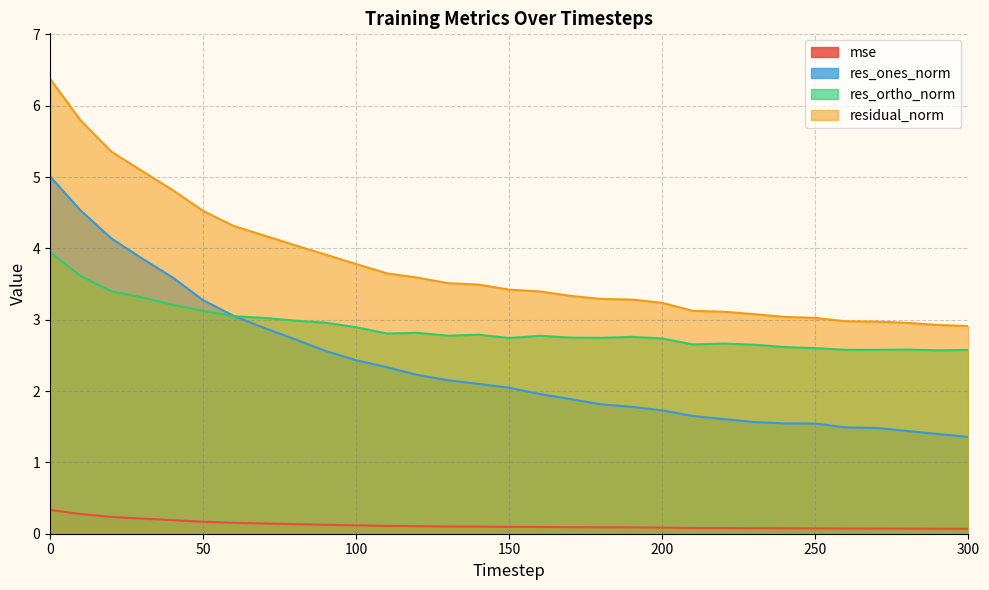

What is the difference between the residual_norm values at 290 and 180?

0.4